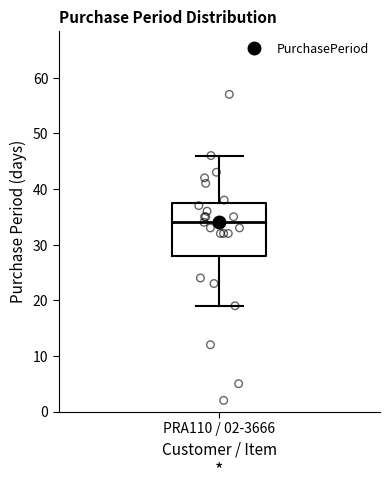

Where does the lower whisker of the box for PRA110 / 02-3666 end on the y-axis? The values are not printed on the chart, so give them approximately, as read against the axis.

19